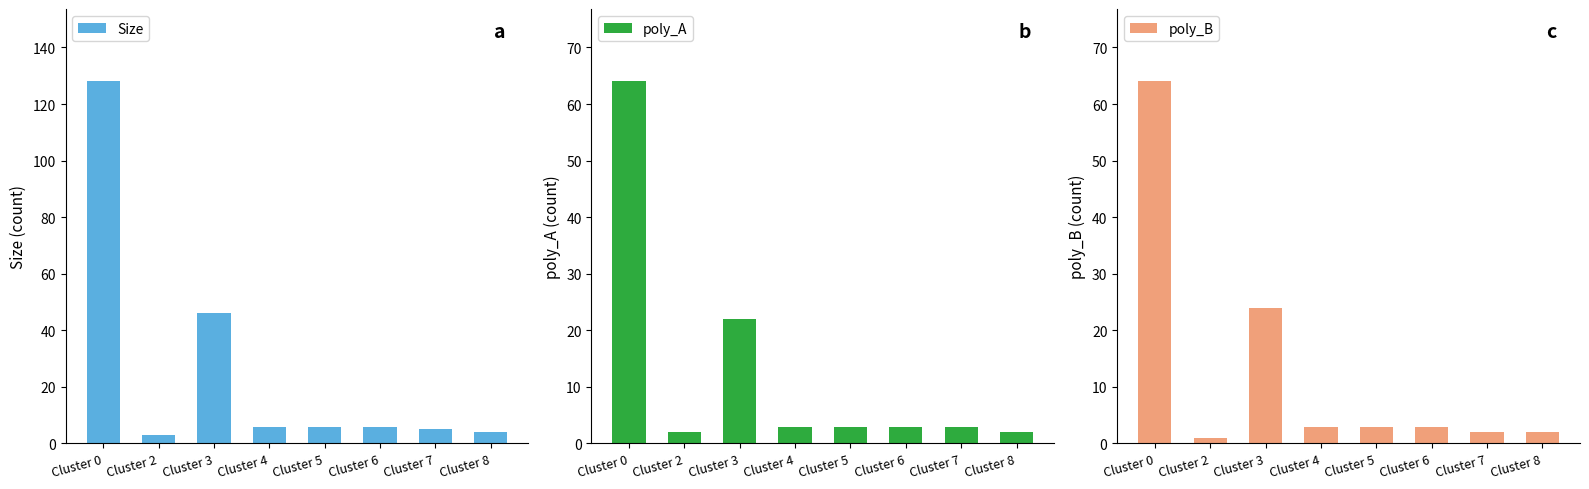

Where does the poly_B series first go above 3?

Cluster 0